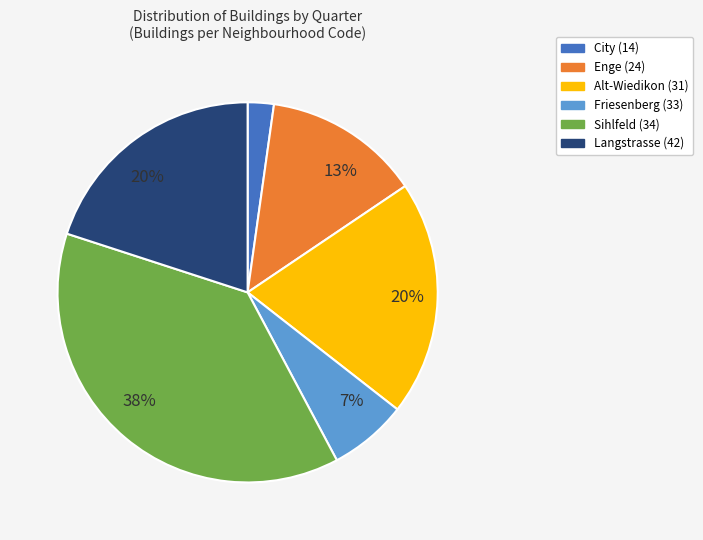

How many slices are in this pie chart?

6